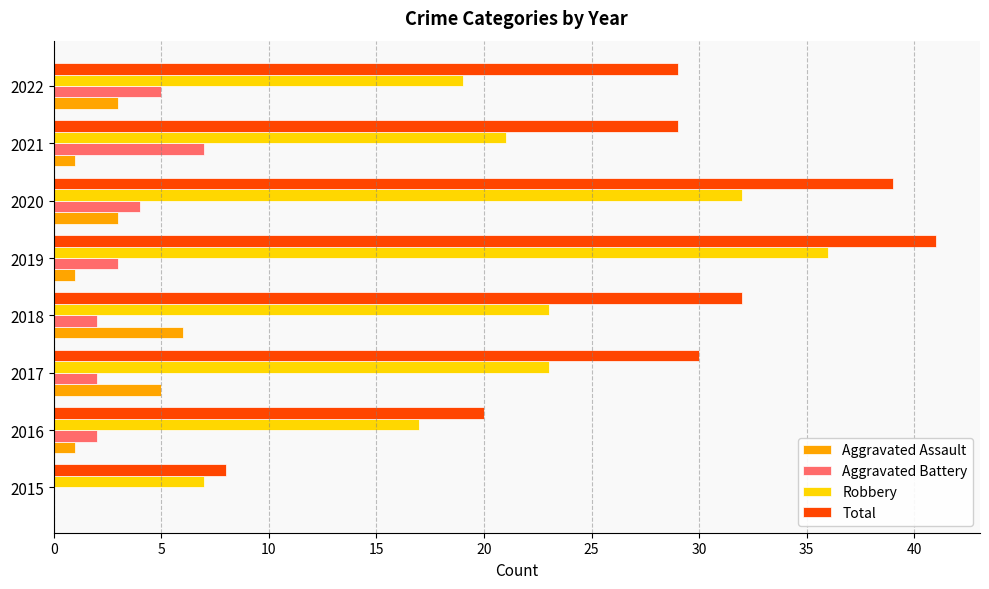

Which series changed the most between 2015 and 2017?

Total